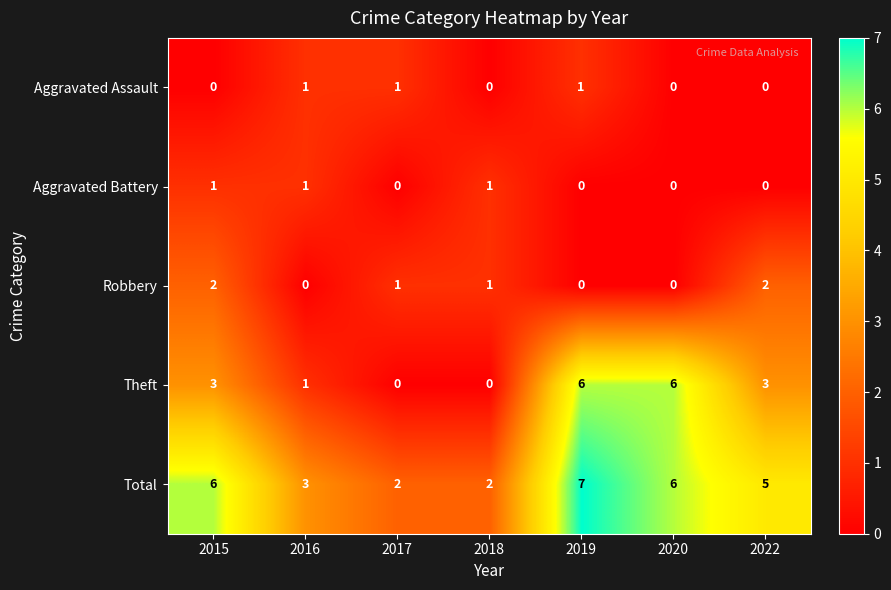

What is the sum of the Total values at 2020 and 2018?

8